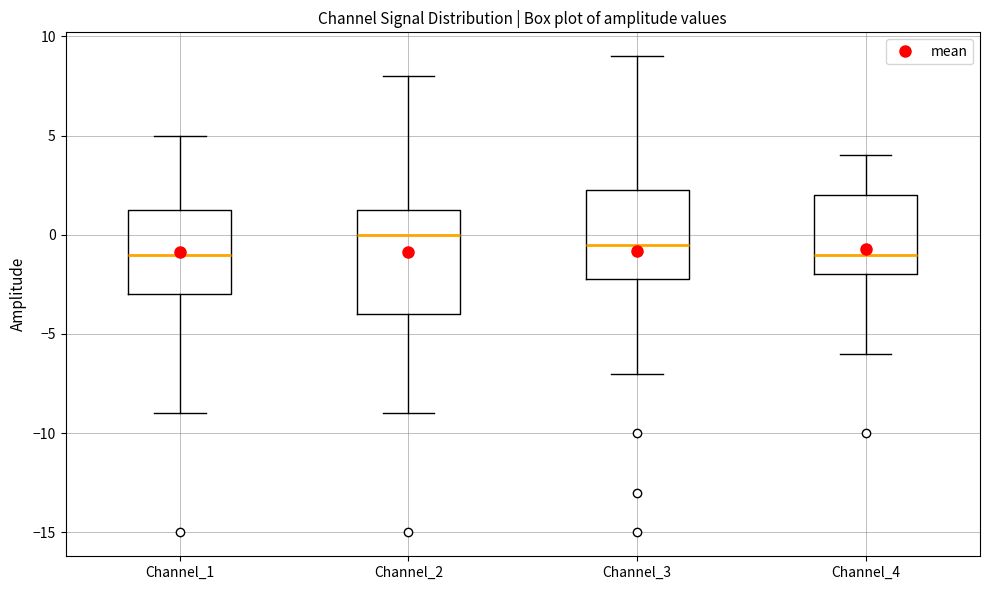

Which box has the highest median line?

Channel_2